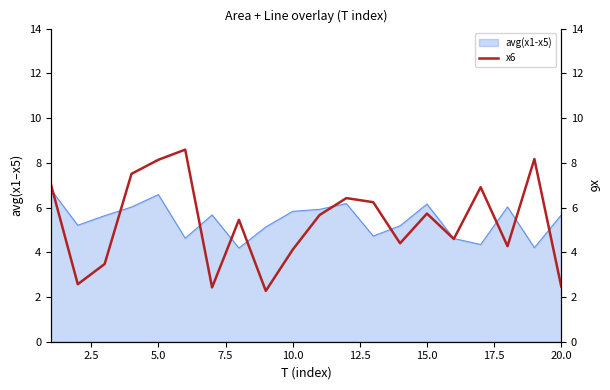

What is the highest value of the avg(x1-x5) series?

6.8